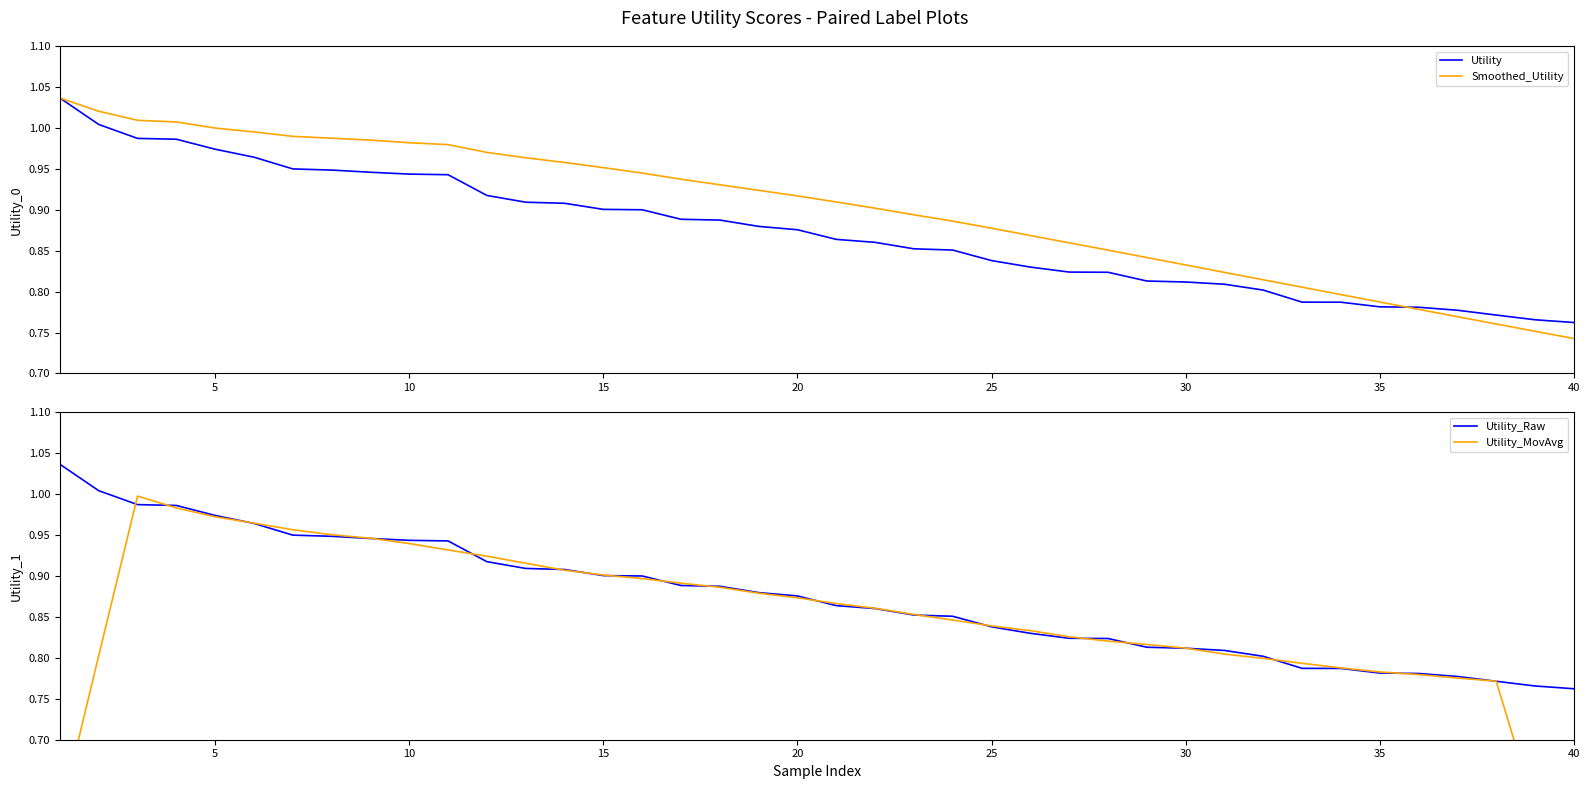

How many intersections are there between Utility and Smoothed_Utility?

1